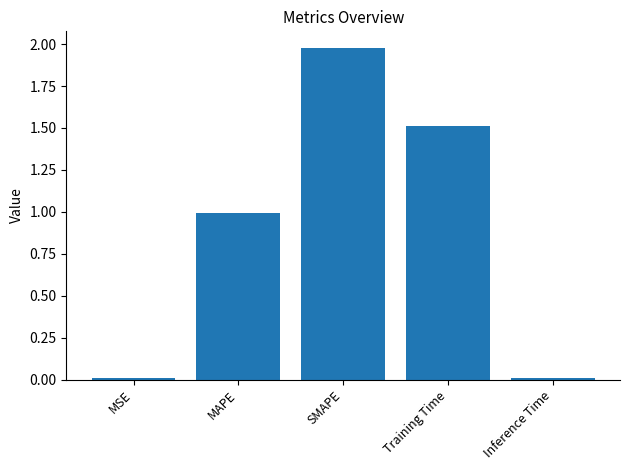

Between Training Time and SMAPE, which is larger?

SMAPE